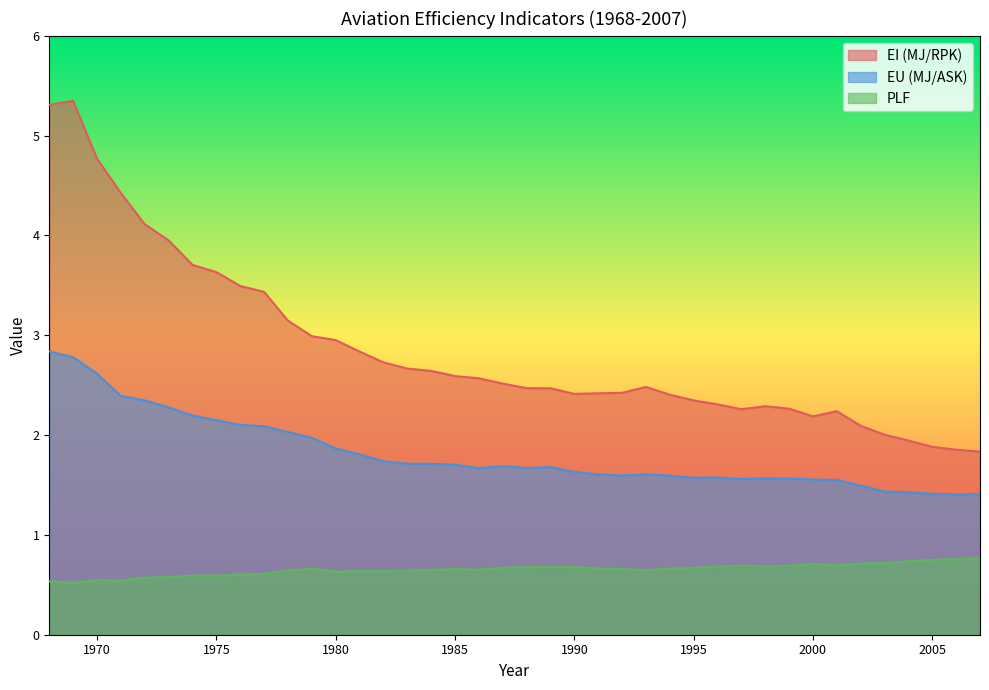

Where is EU (MJ/ASK) nearest to the value 2?

1979